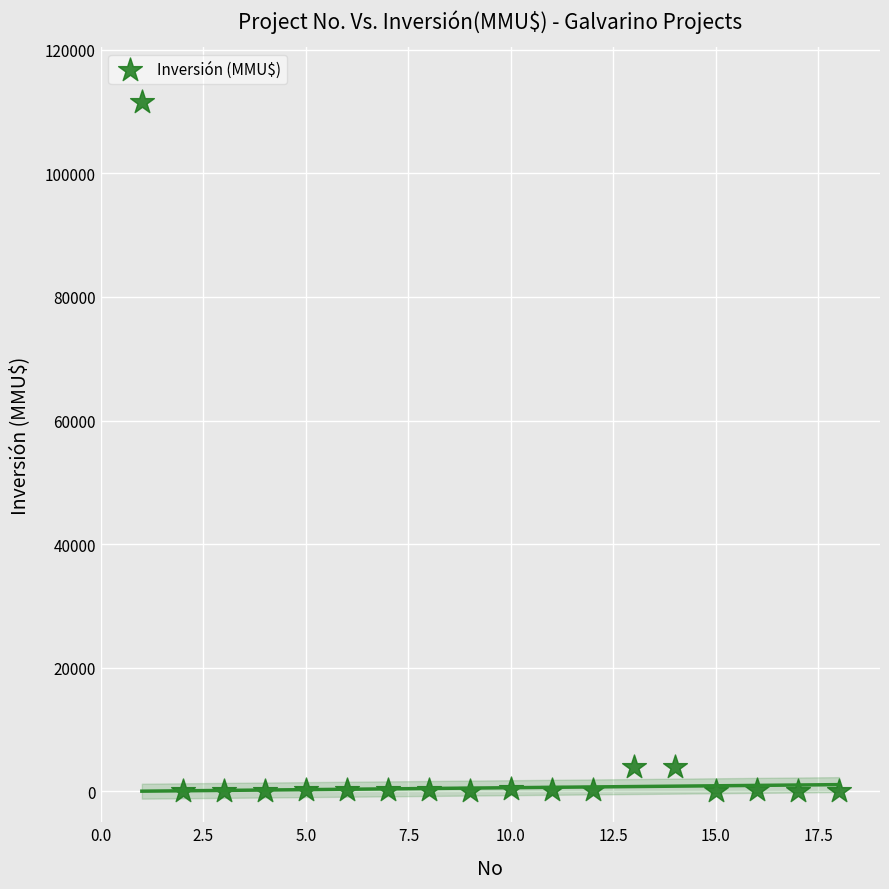

What is the range of X values (max minus min)?

17